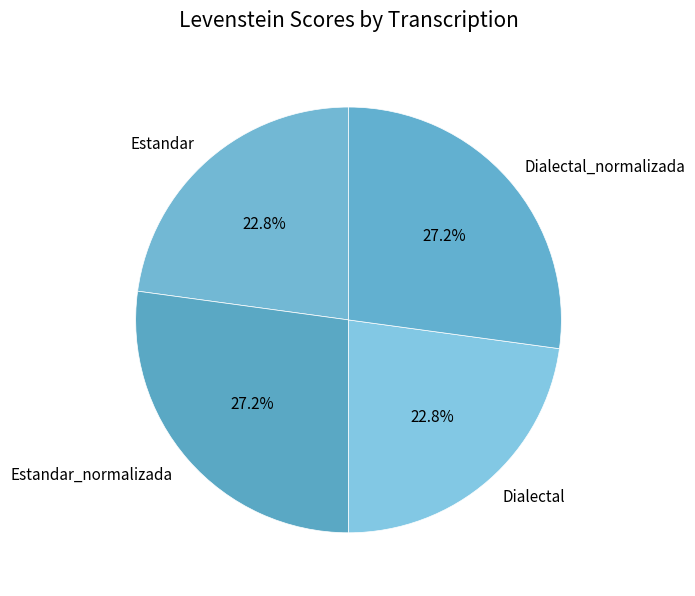

What portion of the pie excludes Dialectal?

77.2%